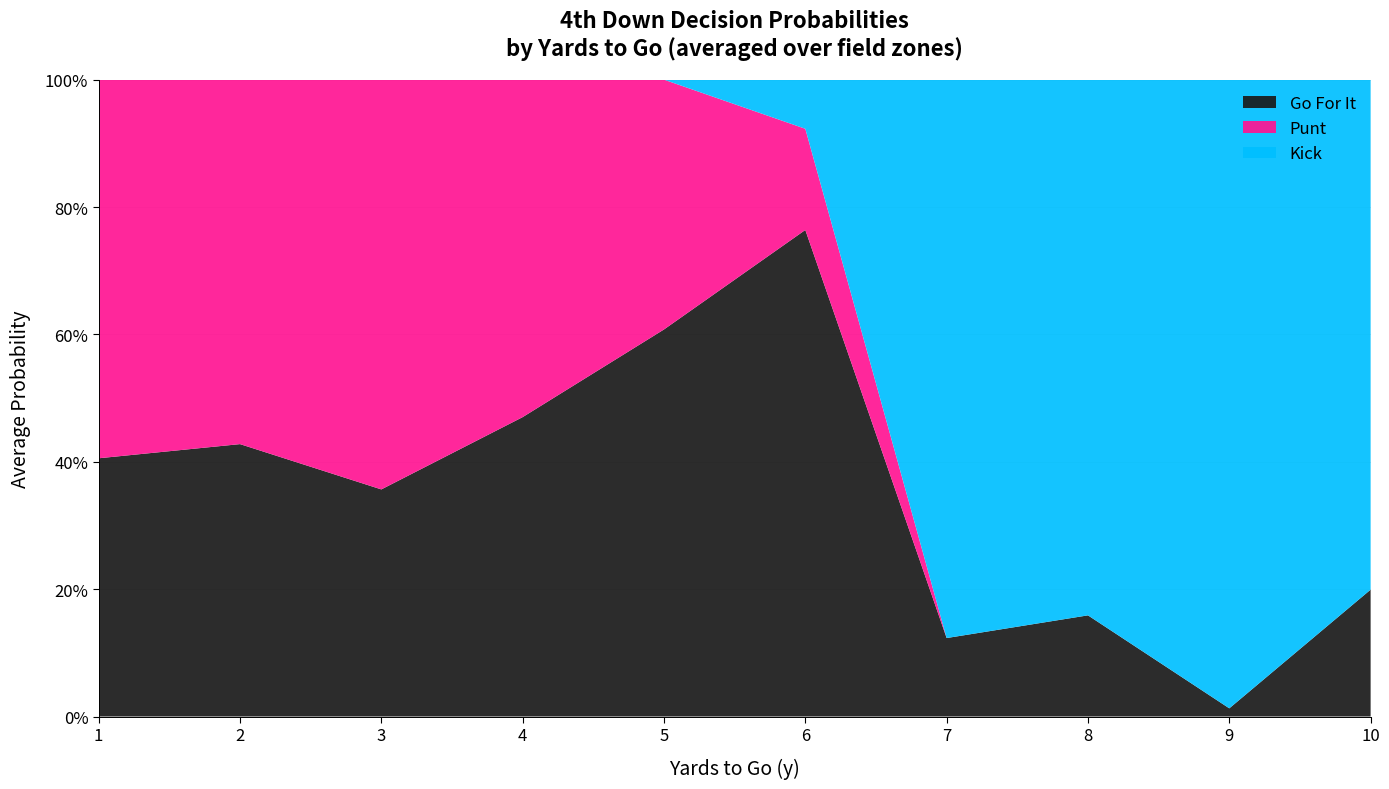

How many lines are shown in the chart?

3